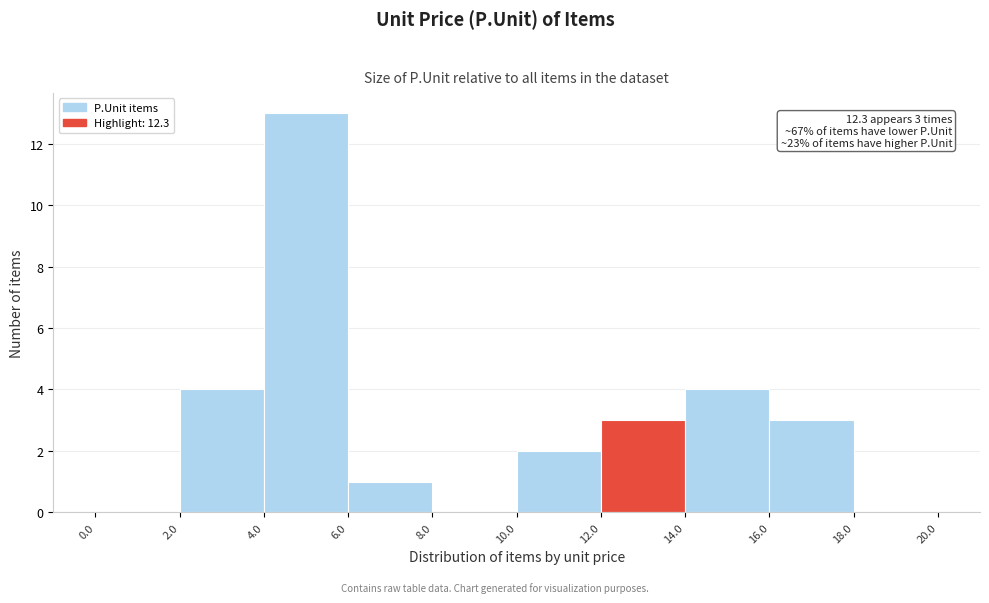

Which range on the x-axis has the tallest bar?

4.0 to 6.0